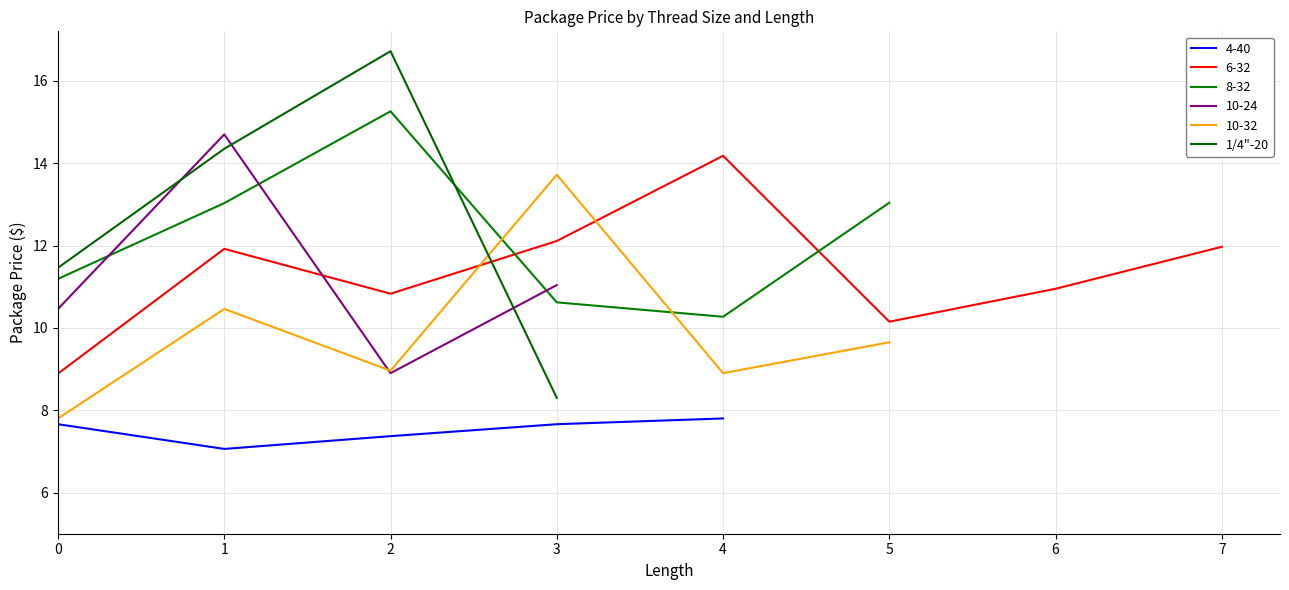

After their last crossing, which series has the higher values: 10-24 or 1/4"-20?

10-24